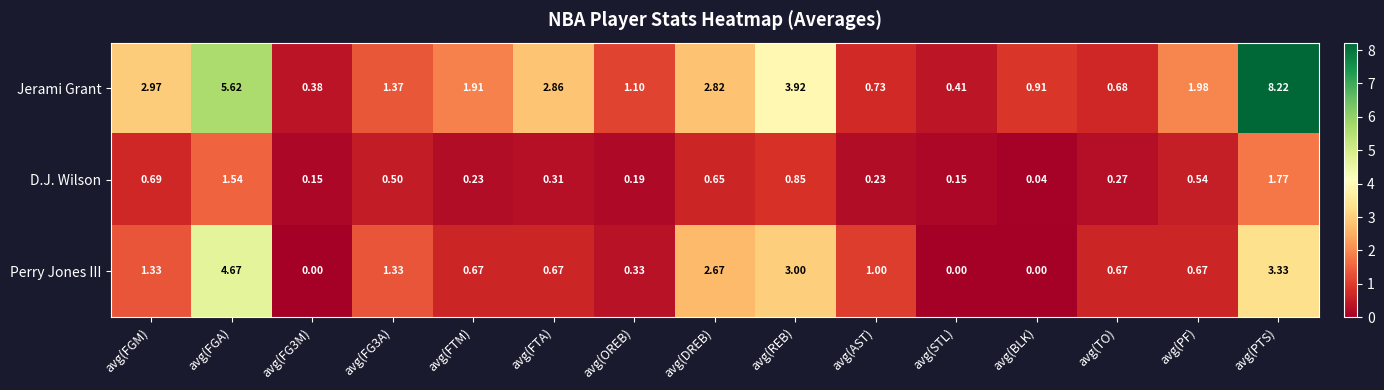

List the series in order of their peak value, lowest first.

D.J. Wilson, Perry Jones III, Jerami Grant